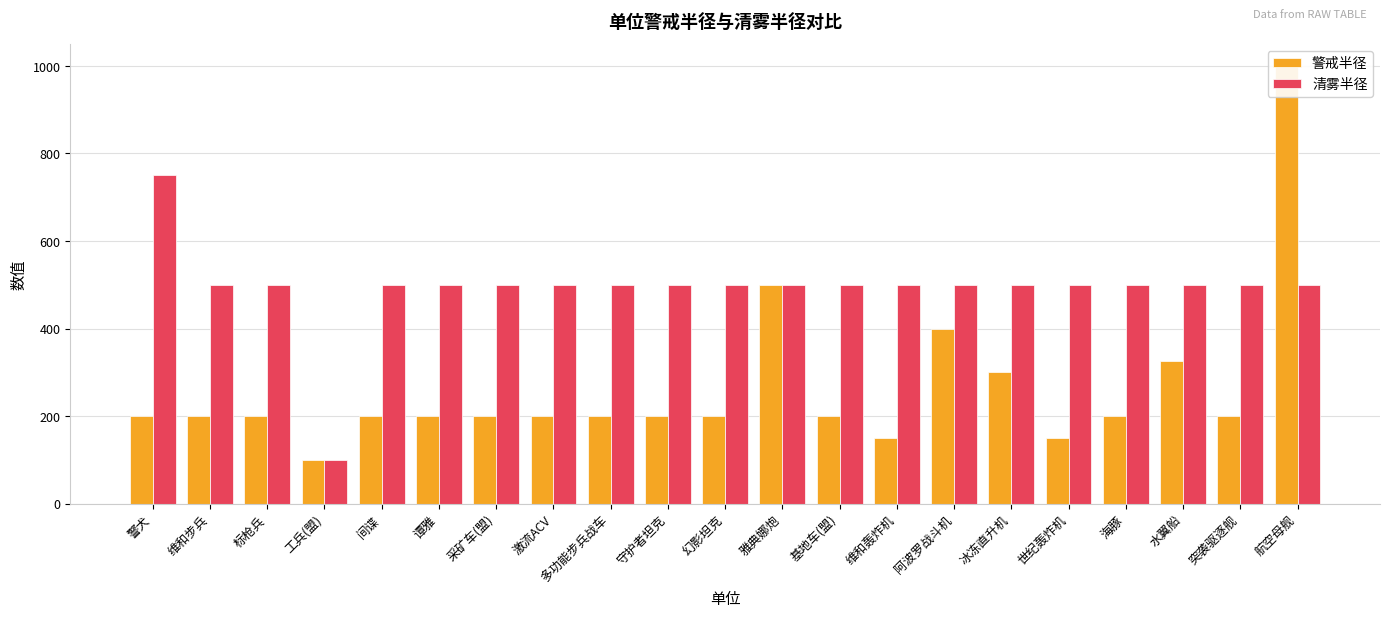

What is the spread (max minus min) of values at 基地车(盟)?

300